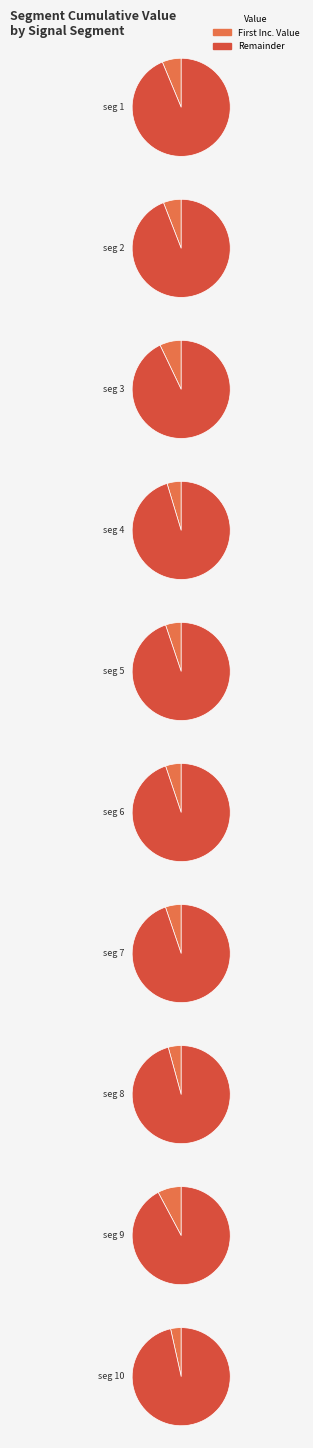

Does signal segment 1 represent more than half of the total?

No